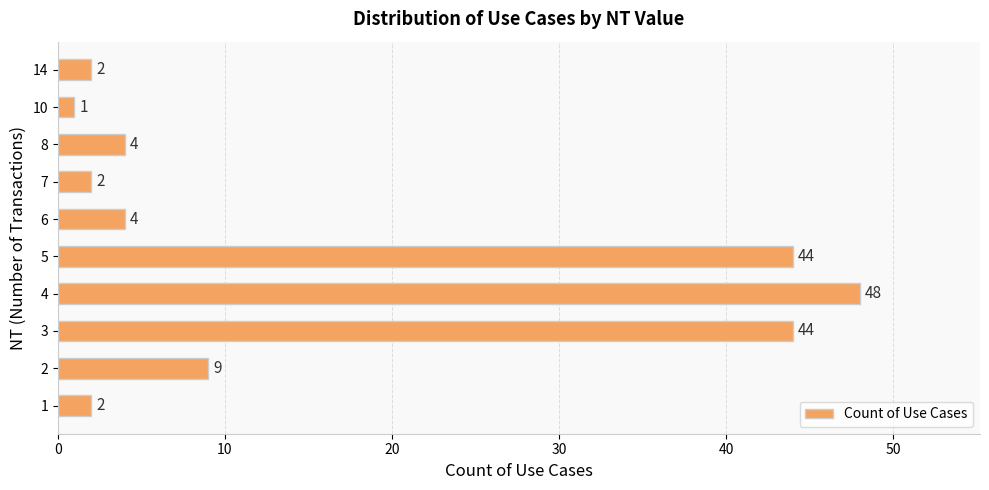

Where is the data nearest to the value 24?

2